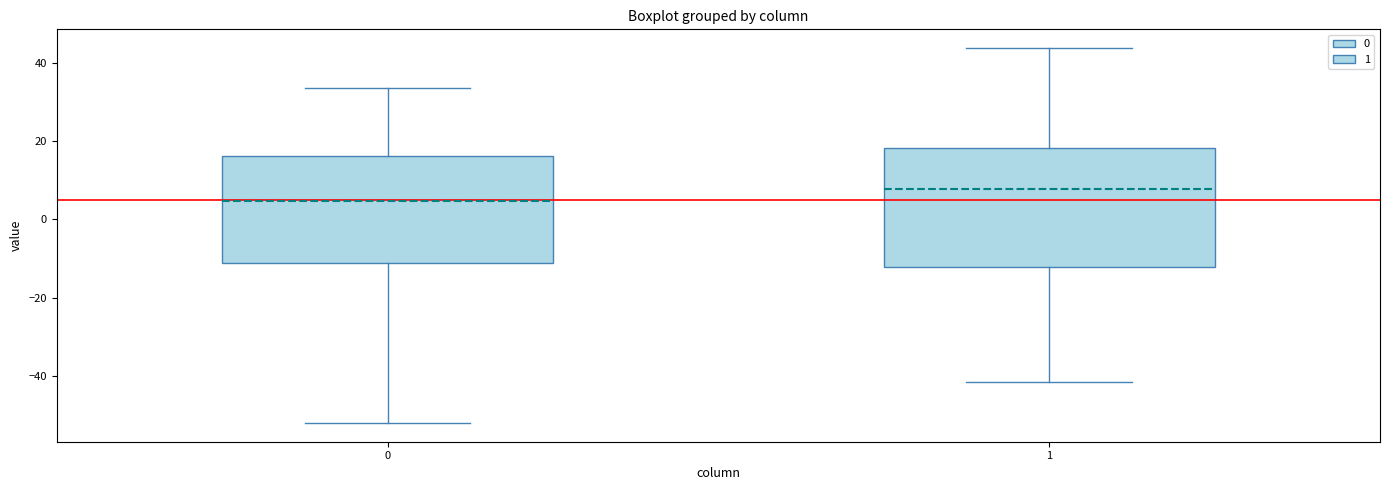

Which box's median line is the highest?

1